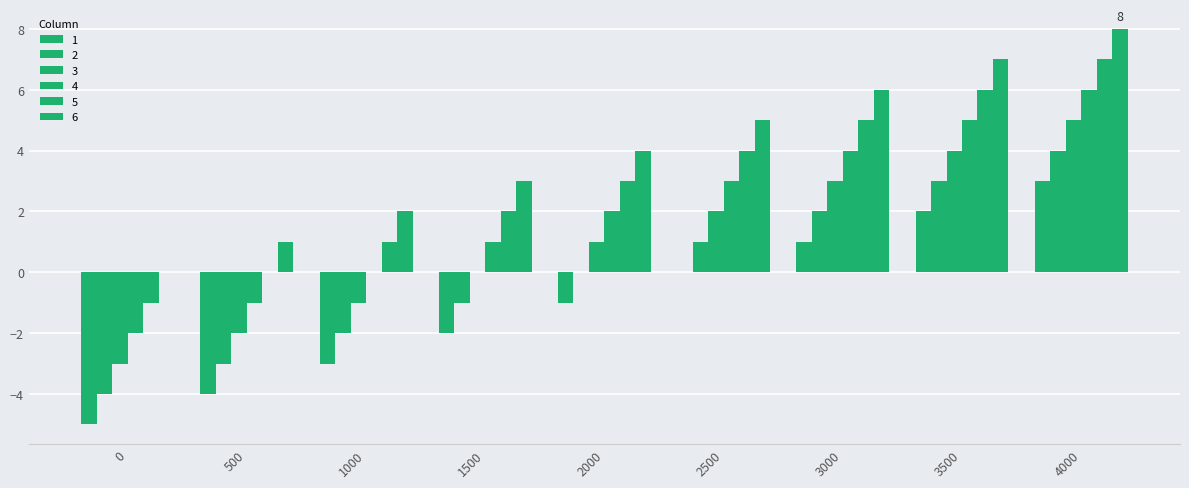

What is the difference between the second highest and minimum values in the 2 series?

7